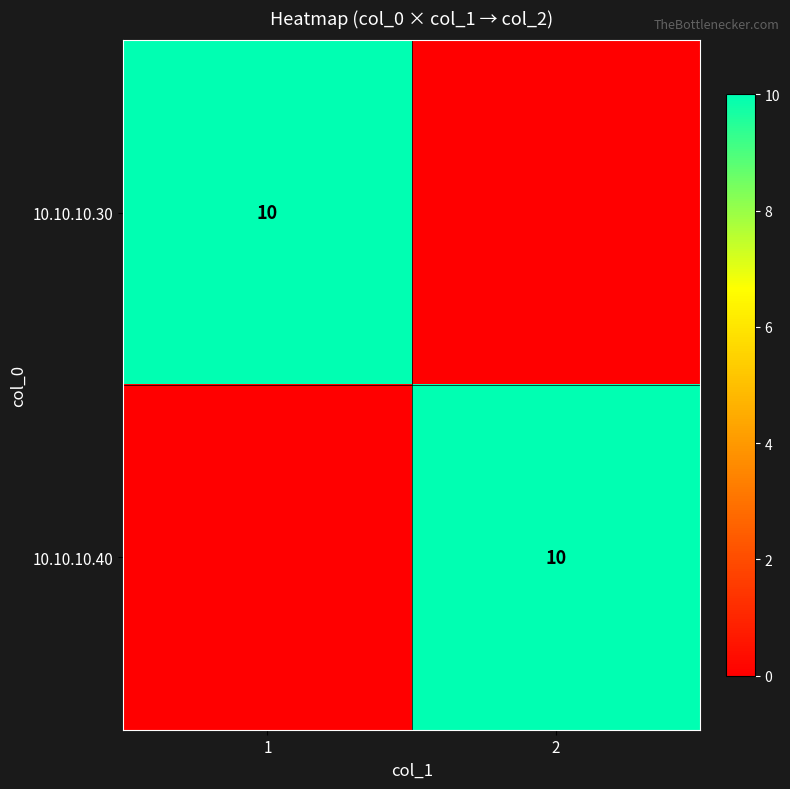

Is it true that 10.10.10.30 equals 6 at 1?

False